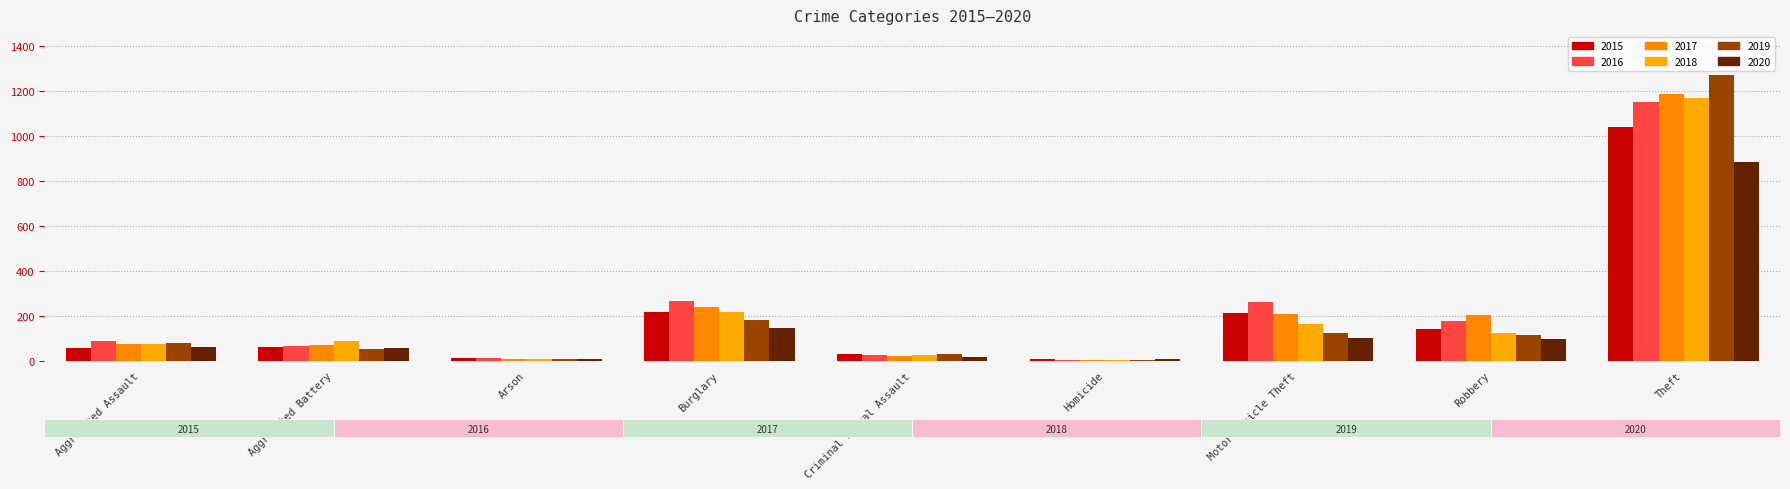

Which category has the lowest value in the 2020 series?

Homicide